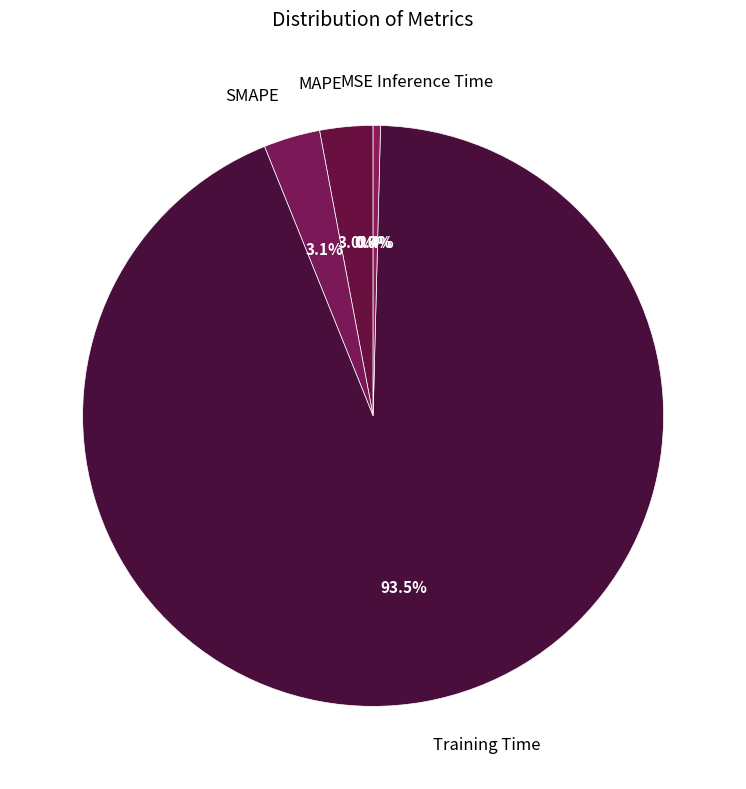

Which category accounts for the majority?

Training Time